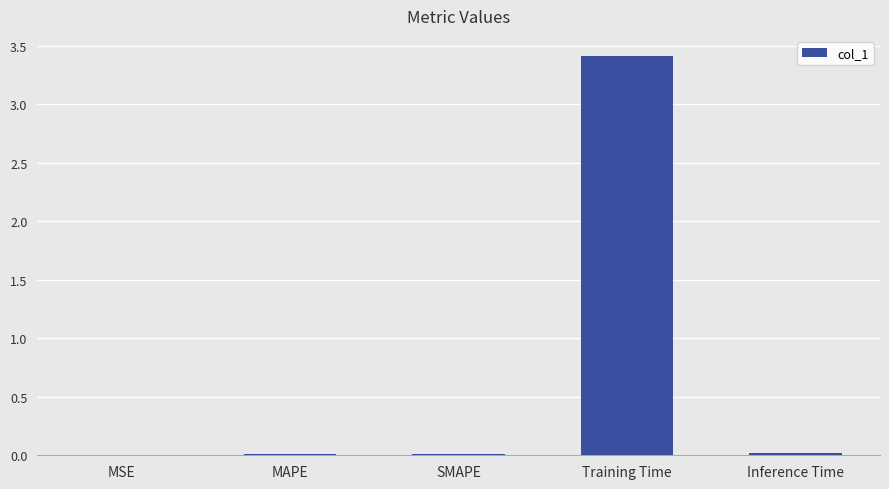

What is the average value?

0.7